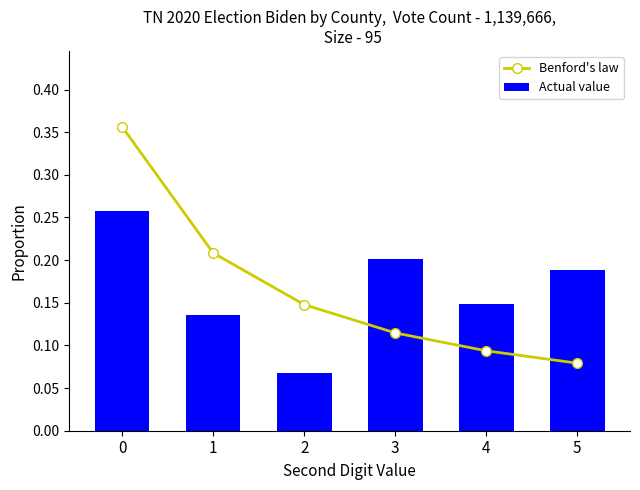

Read the Benford's law value at 0.

0.4